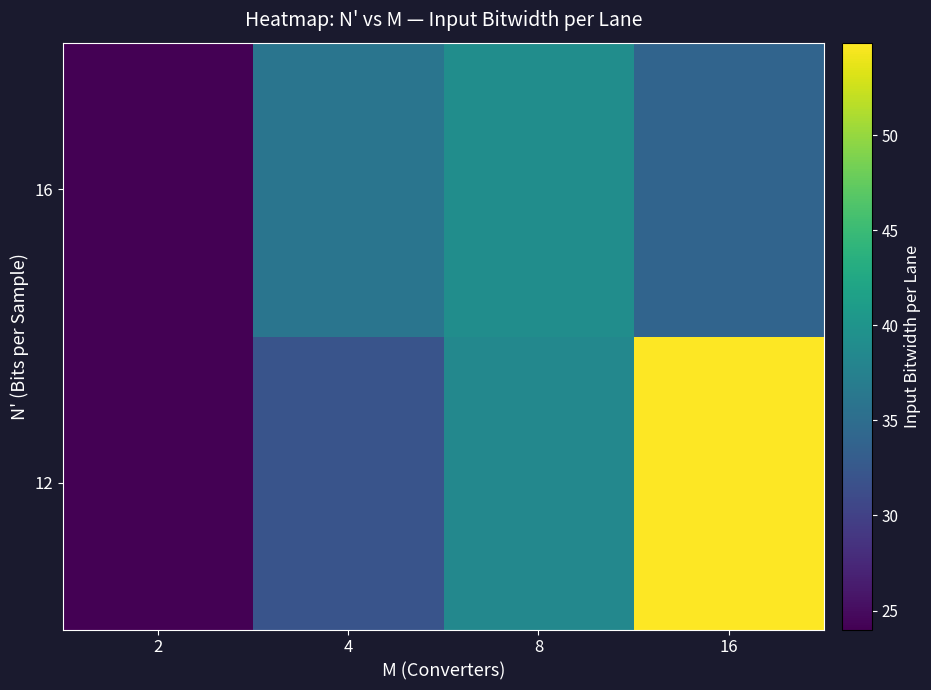

Which has a higher value, 16 or 8?

16